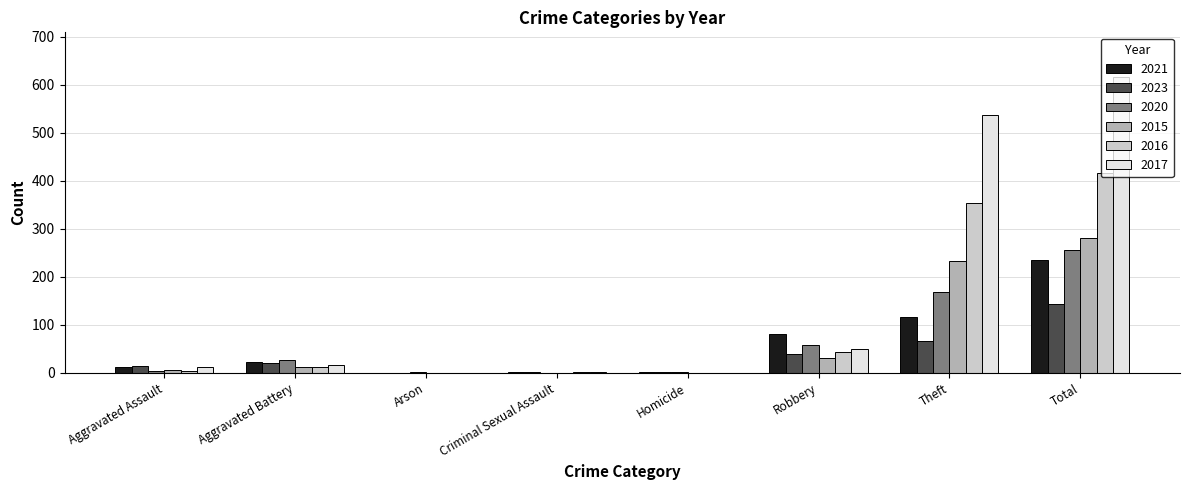

Which series has the largest total across all categories?

2017